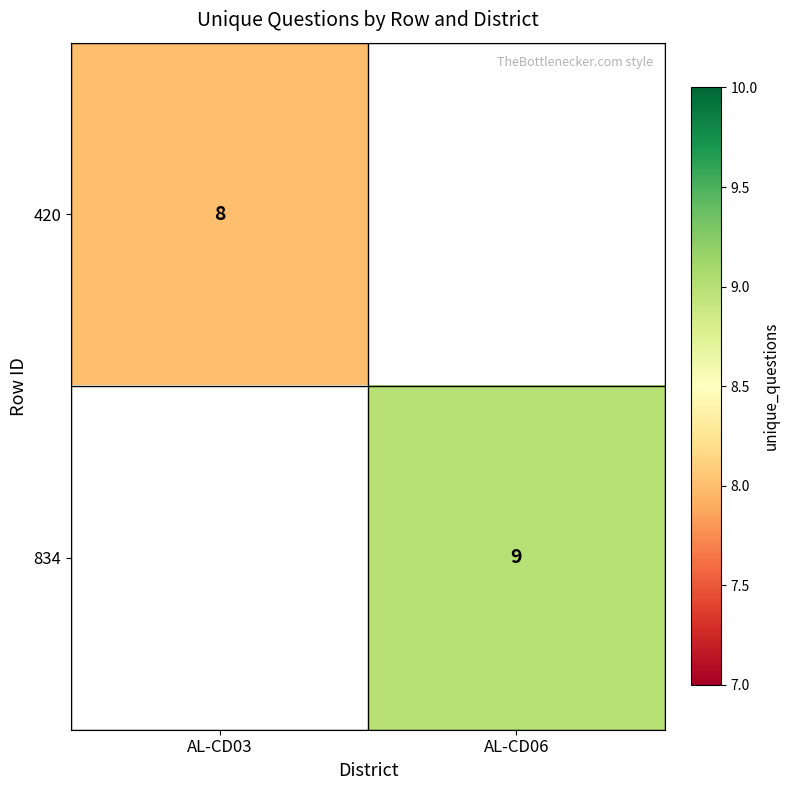

Count the number of categories in the chart.

2